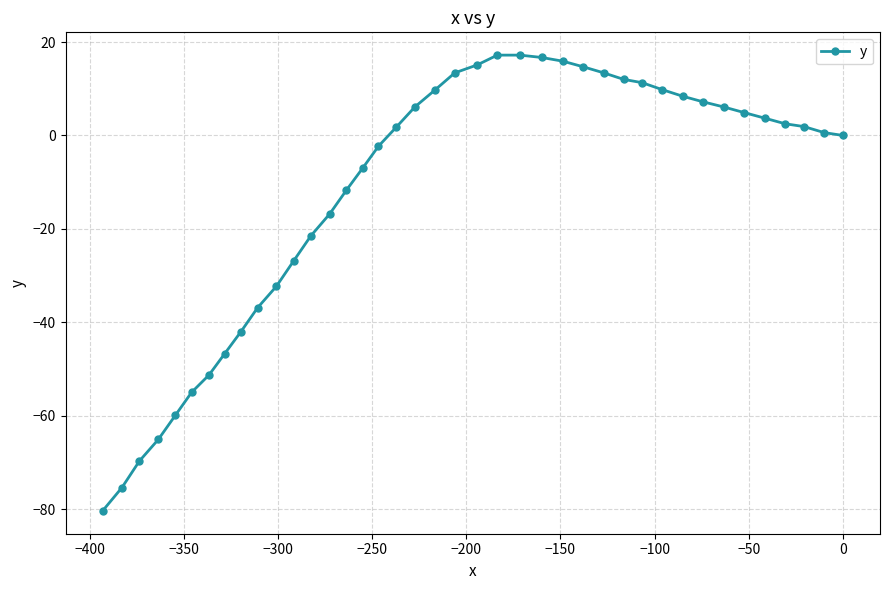

What is the value of the 9th point from the left?

-42.0